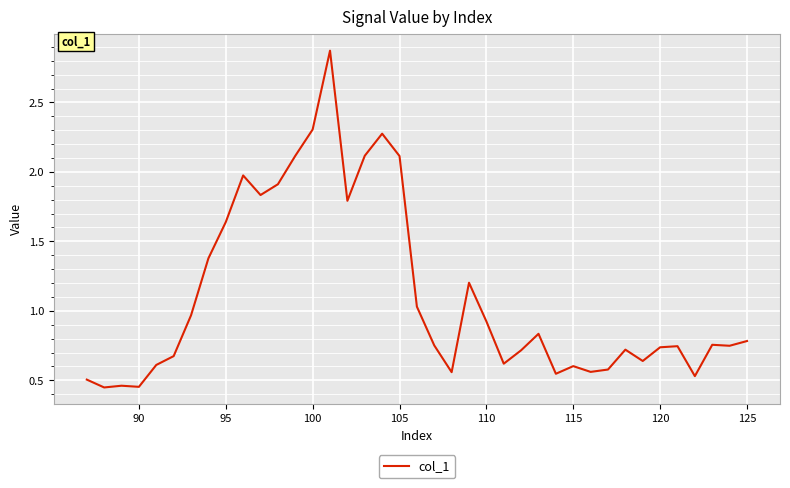

Does the chart have visible grid lines?

Yes